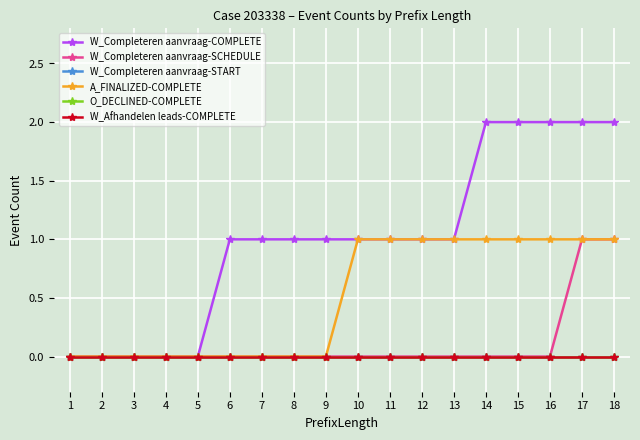

Reading left to right, transcribe all the data shown in this chart.

W_Completeren aanvraag-COMPLETE: 0	0	0	0	0	1	1	1	1	1	1	1	1	2	2	2	2	2
W_Completeren aanvraag-SCHEDULE: 0	0	0	0	0	0	0	0	0	0	0	0	0	0	0	0	1	1
W_Completeren aanvraag-START: 0	0	0	0	0	0	0	0	0	0	0	0	0	0	0	0	0	0
A_FINALIZED-COMPLETE: 0	0	0	0	0	0	0	0	0	1	1	1	1	1	1	1	1	1
O_DECLINED-COMPLETE: 0	0	0	0	0	0	0	0	0	0	0	0	0	0	0	0	0	0
W_Afhandelen leads-COMPLETE: 0	0	0	0	0	0	0	0	0	0	0	0	0	0	0	0	0	0